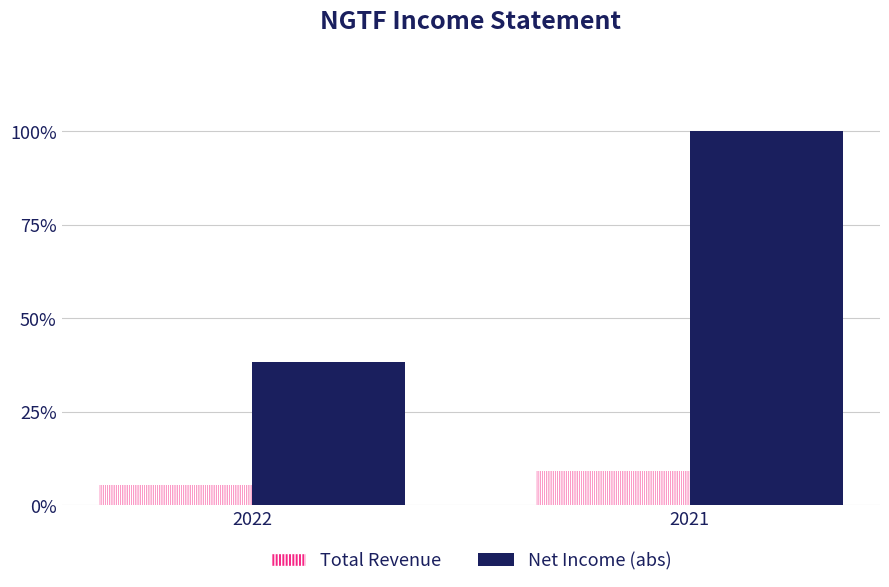

What is the average value of the Net Income (abs) series?

69.1